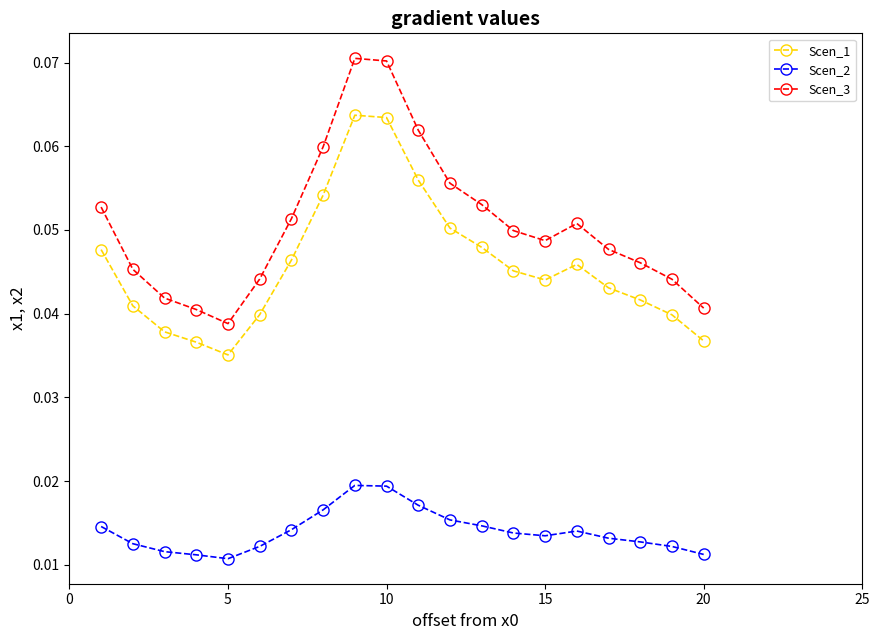

Which series has the widest spread of values?

Scen_3